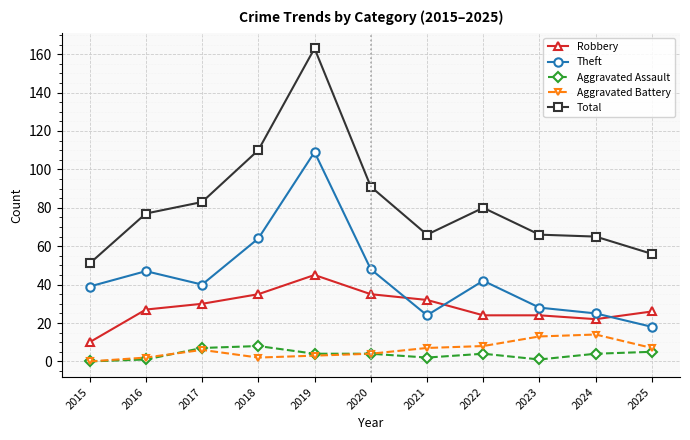

Which category has the highest value across all series?

2019